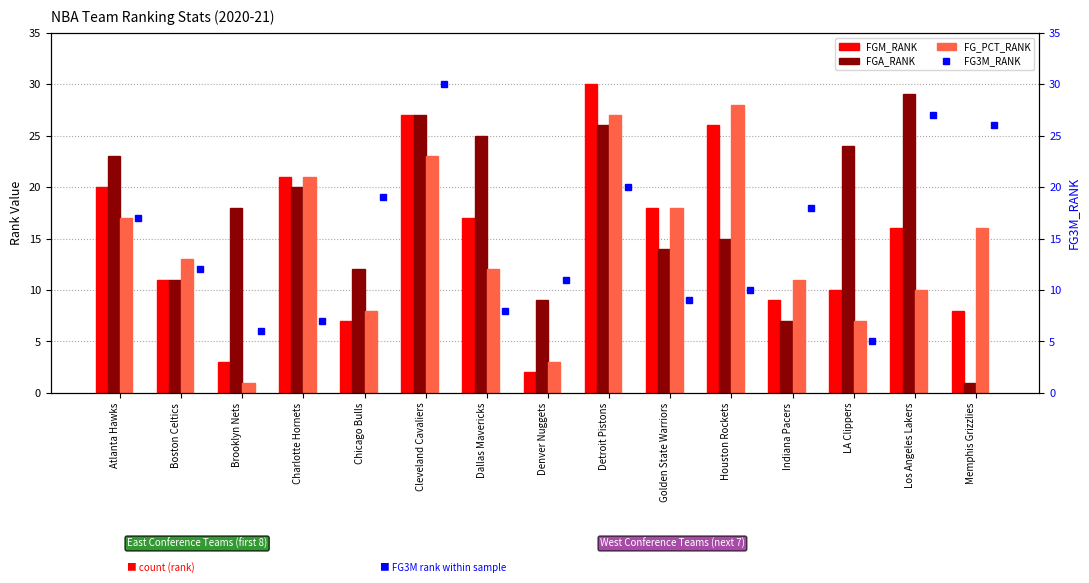

Is the value of FG_PCT_RANK at Atlanta Hawks greater than the value of FGM_RANK at Detroit Pistons?

No